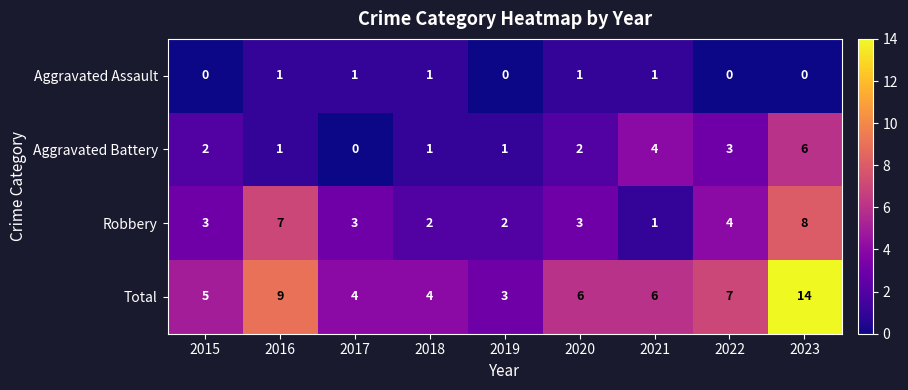

Is it true that Total equals 7 at 2022?

True